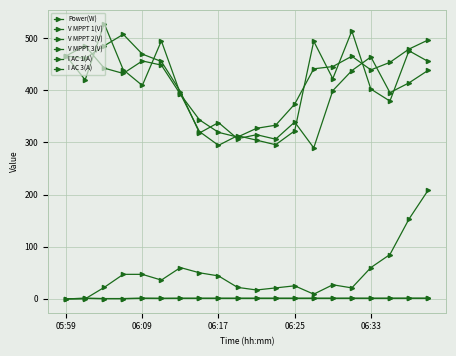

How many interior local valleys does the I AC 3(A) series have?

3